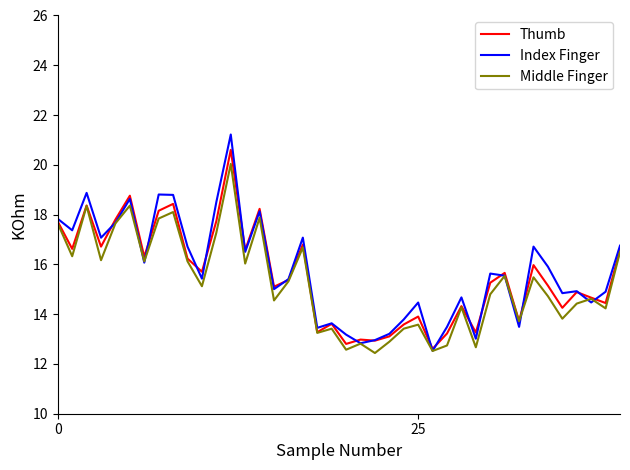

In Middle Finger, how many points are higher than both neighbors (excluding endpoints)?

13